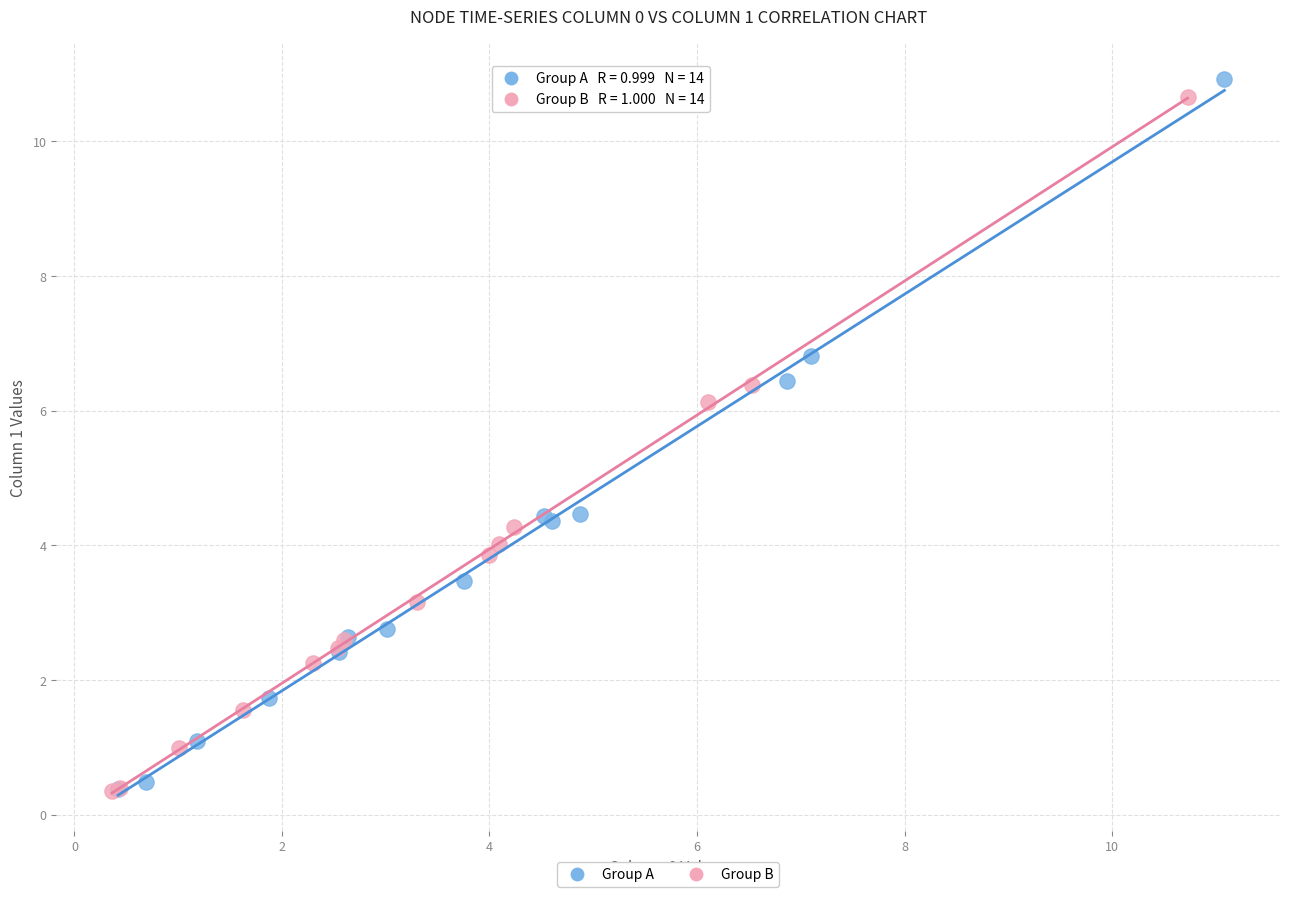

Which series has the widest spread of Y values?

Group A